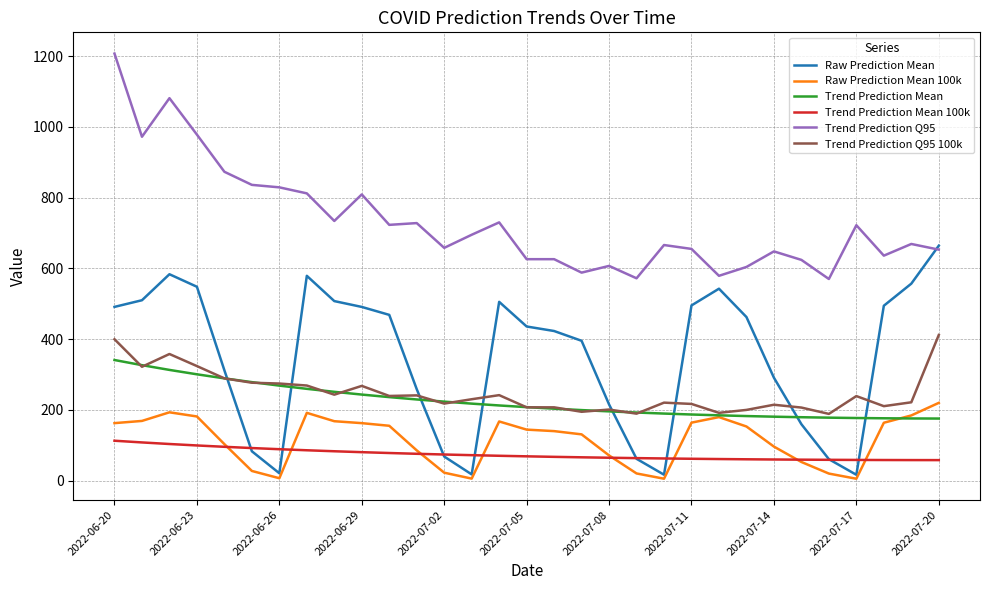

List the series in order of their peak value, lowest first.

Trend Prediction Mean 100k, Raw Prediction Mean 100k, Trend Prediction Mean, Trend Prediction Q95 100k, Raw Prediction Mean, Trend Prediction Q95